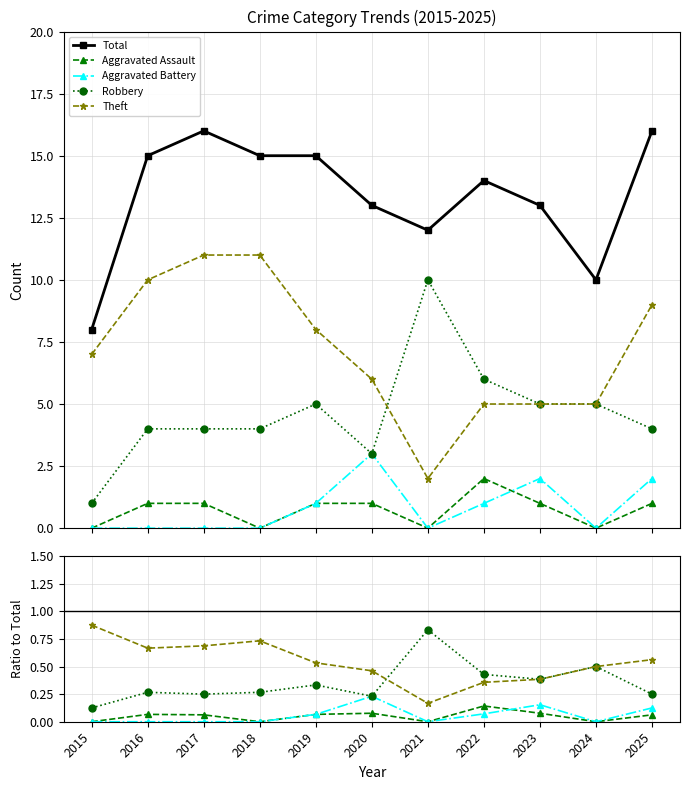

Between 2022 and 2024, which is larger?

2022